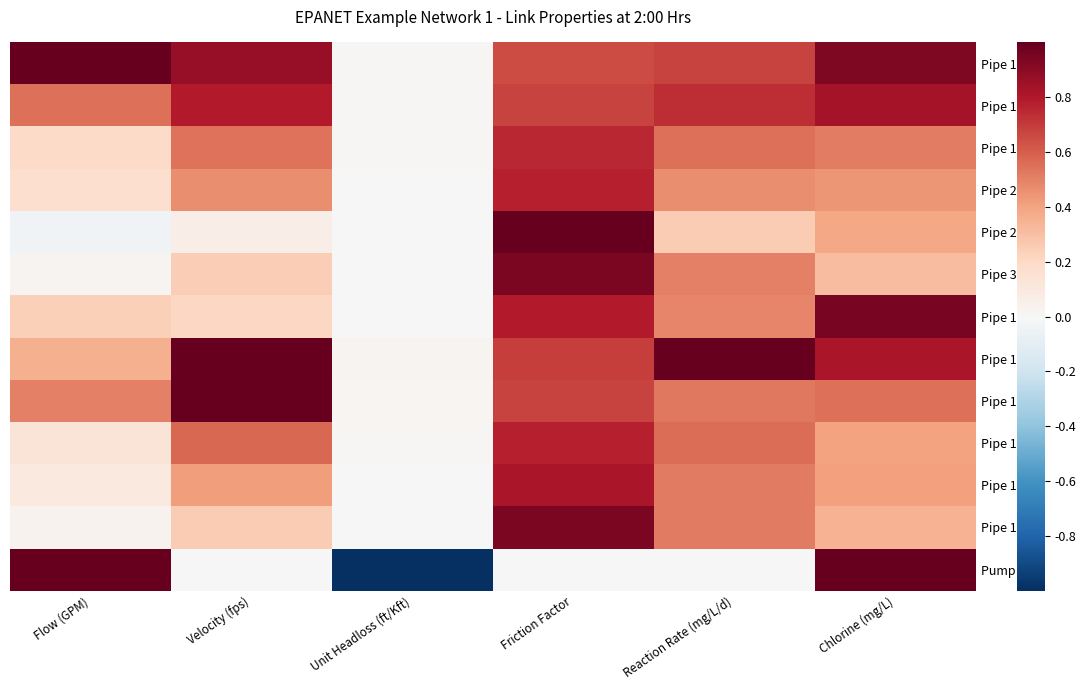

At which category does the chart reach its peak across all series?

Flow (GPM)